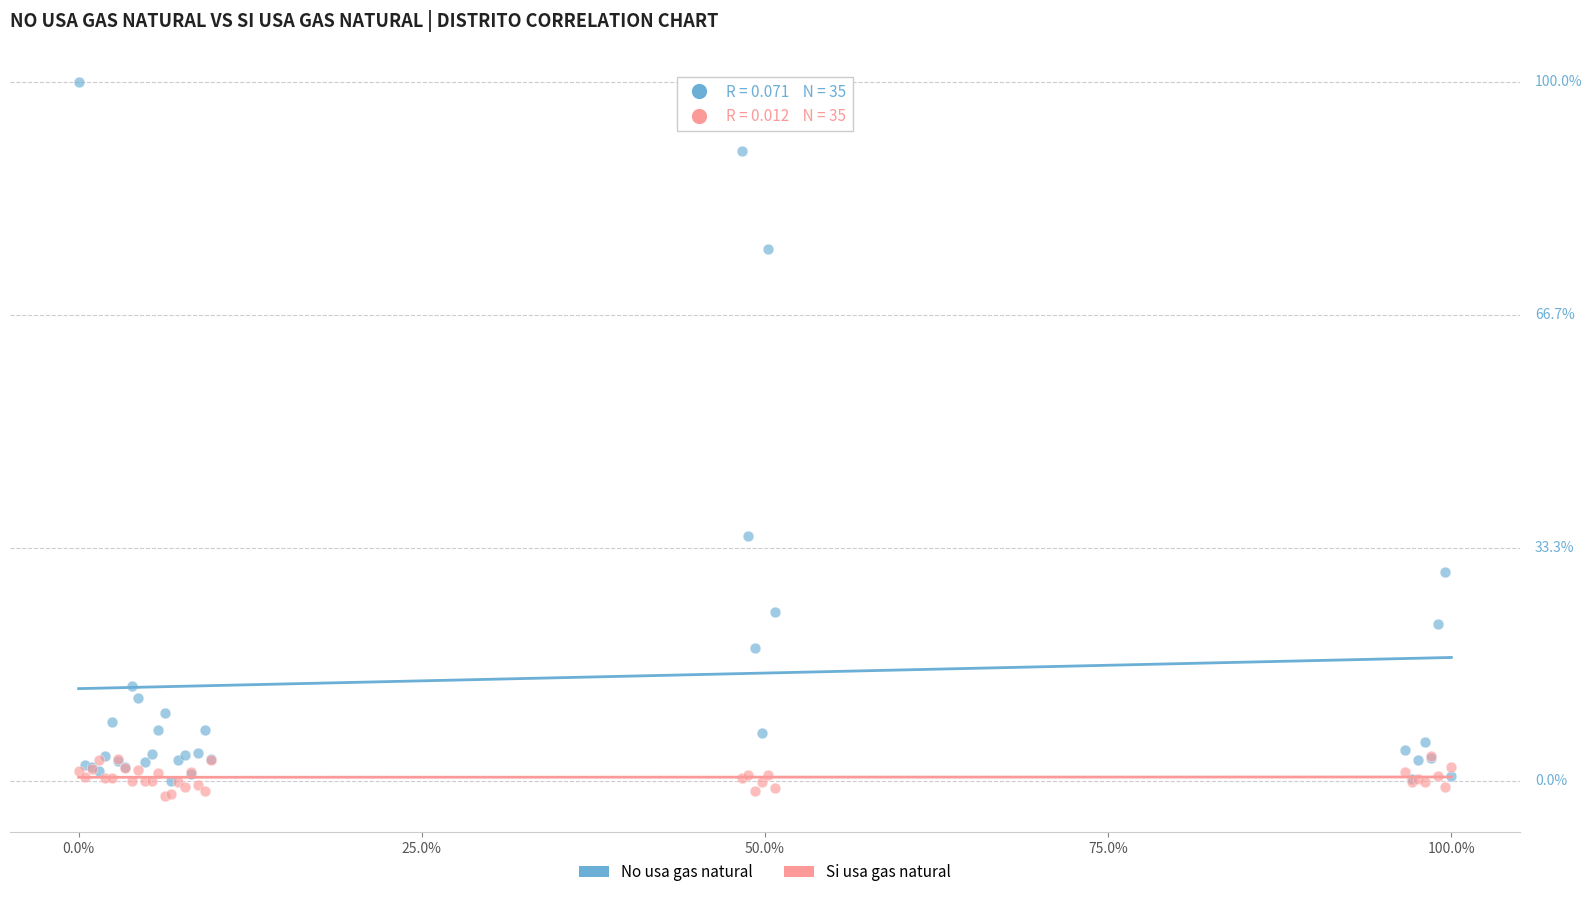

Which series reaches the maximum Y coordinate?

No usa gas natural